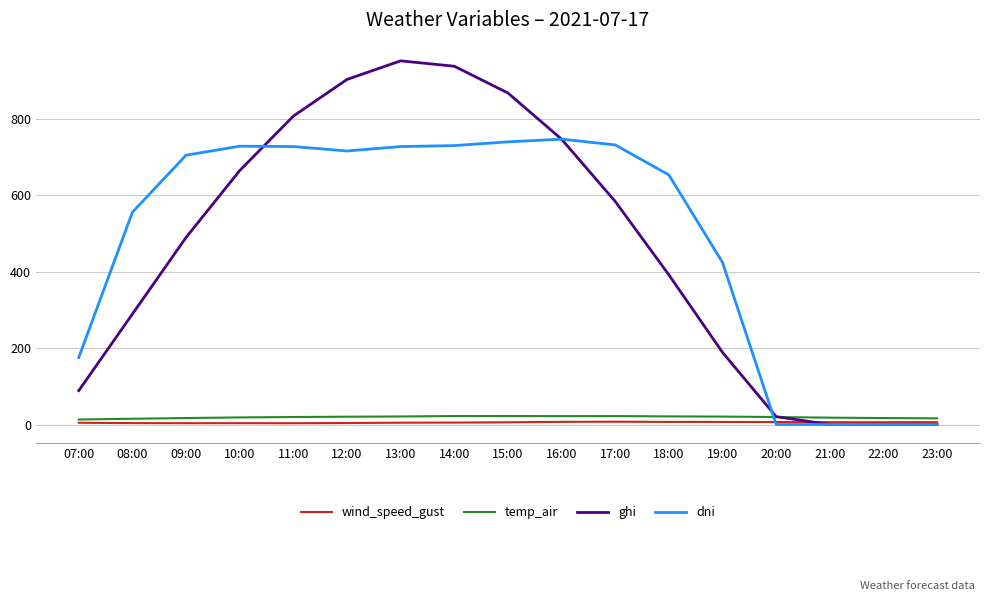

At which label does wind_speed_gust first exceed 5?

14:00